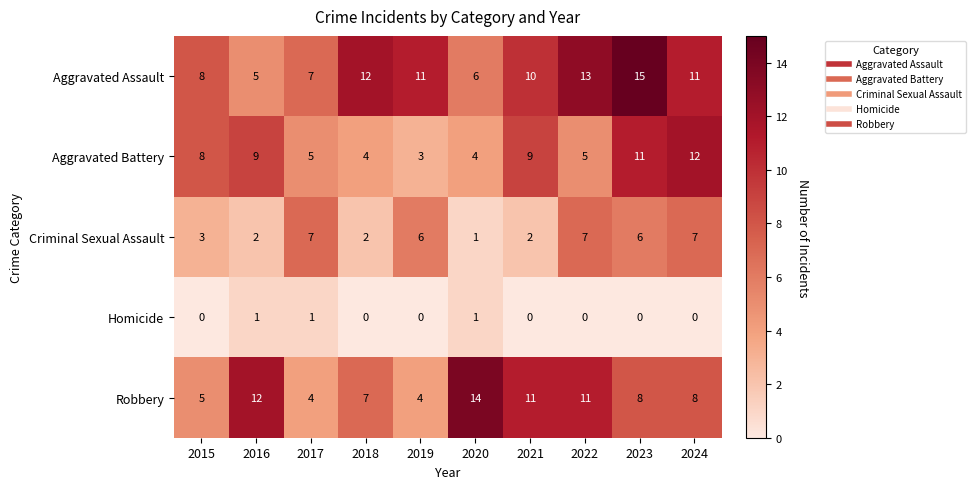

True or false: Robbery has a value of 5 at 2015.

True